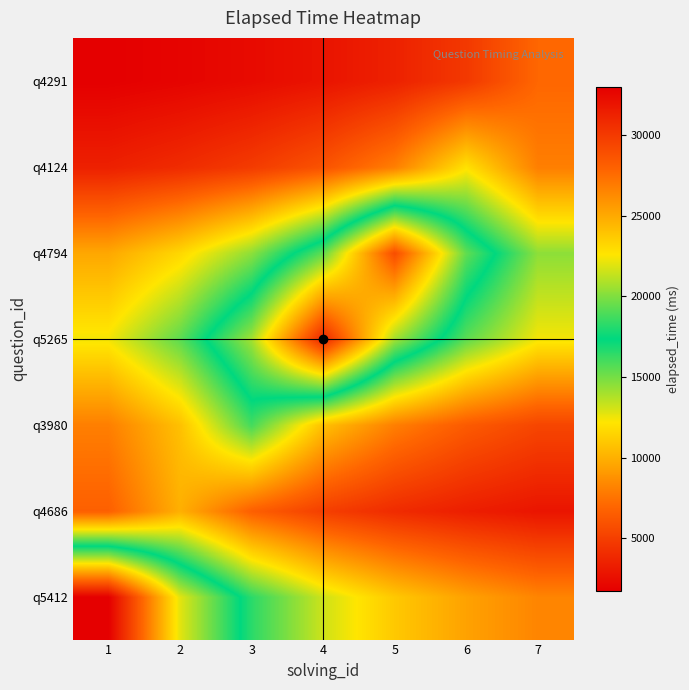

Reading left to right, extract all data points from this chart.

q5412: 1=33000.0	2=22000.0	3=16500.0	4=13200.0	5=11000.0	6=9428.6	7=8250.0
q4686: 1=6666.7	2=10000.0	3=6666.7	4=5000.0	5=4000.0	6=3333.3	7=2857.1
q3980: 1=8000.0	2=10666.7	3=16000.0	4=10666.7	5=8000.0	6=6400.0	7=5333.3
q5265: 1=12400.0	2=15500.0	3=20666.7	4=31000.0	5=20666.7	6=15500.0	7=12400.0
q4794: 1=9666.7	2=11600.0	3=14500.0	4=19333.3	5=29000.0	6=19333.3	7=14500.0
q4124: 1=3428.6	2=4000.0	3=4800.0	4=6000.0	5=8000.0	6=12000.0	7=8000.0
q4291: 1=1750.0	2=2000.0	3=2333.3	4=2800.0	5=3500.0	6=4666.7	7=7000.0